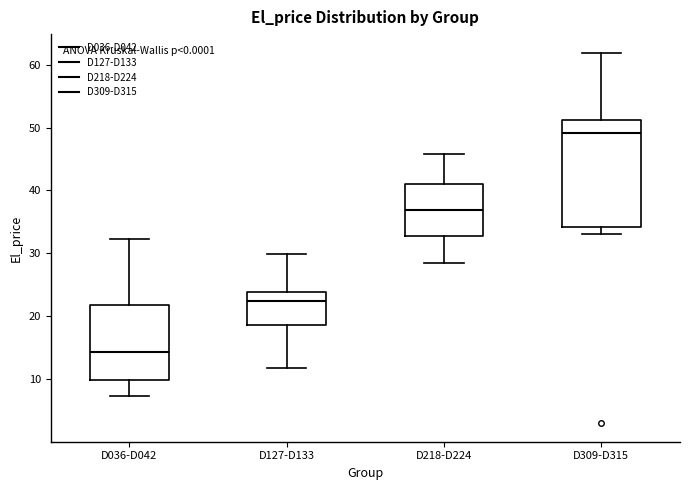

Reading left to right, transcribe this box plot: for each box, give where its median line is, the range the box spans, and where its two whiskers end, as read against the y-axis. The values are not printed on the chart, so give them approximately, as read against the axis.

D036-D042: median 14, box 10 to 22, whiskers 7 to 32
D127-D133: median 23, box 19 to 24, whiskers 12 to 30
D218-D224: median 37, box 33 to 41, whiskers 29 to 46
D309-D315: median 49, box 34 to 51, whiskers 33 to 62